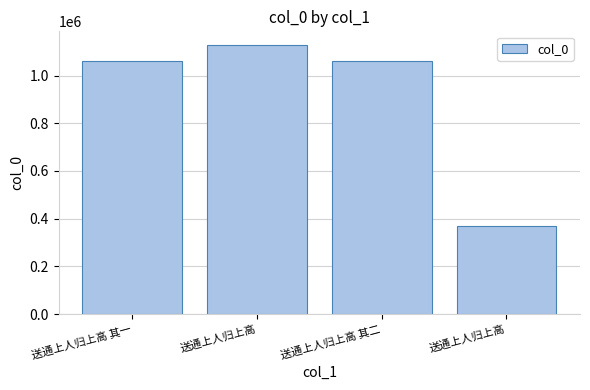

Where is the data nearest to the value 748556?

送通上人归上高 其一